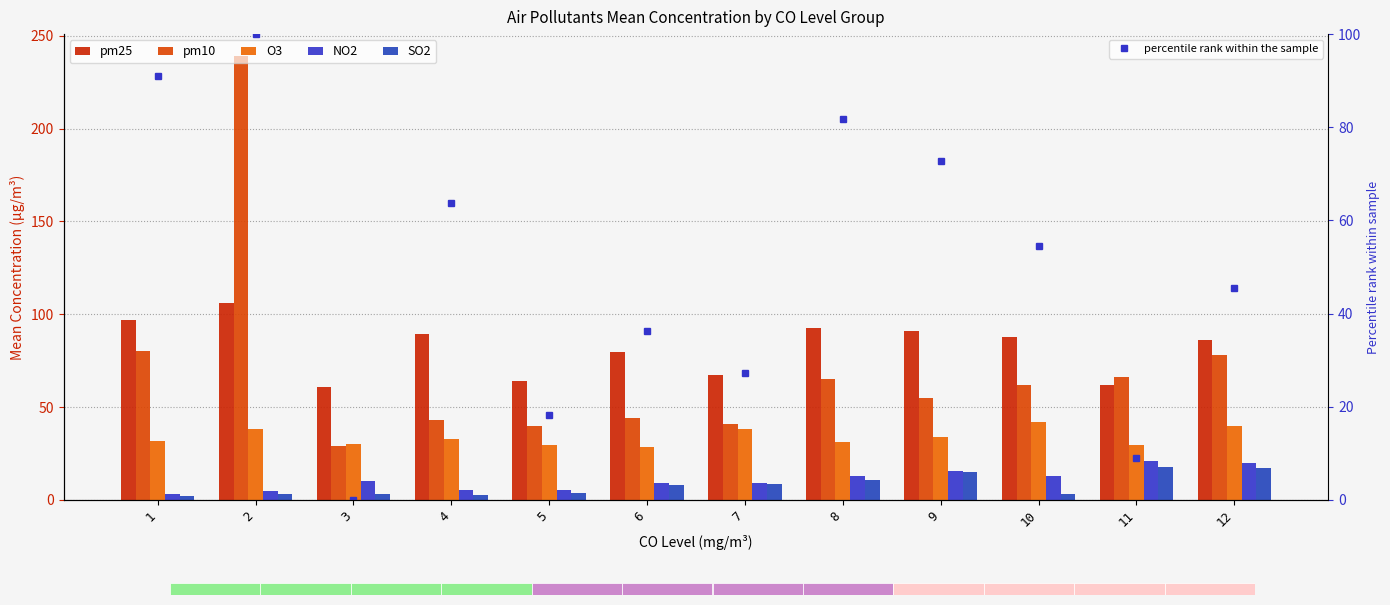

Which series has the largest range (max minus min)?

pm10